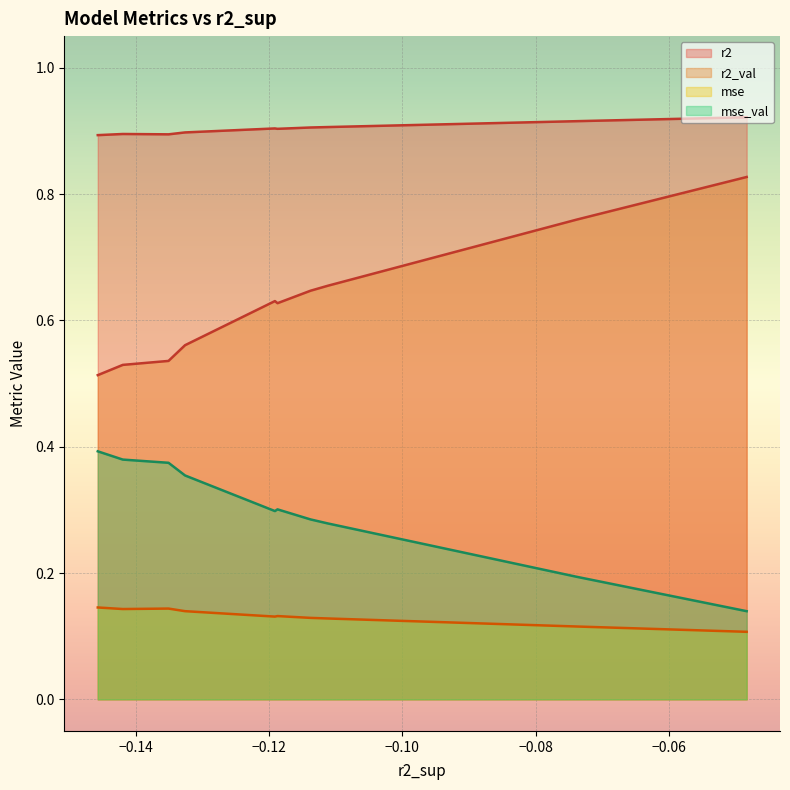

True or false: r2_val and mse_val cross at least once.

False